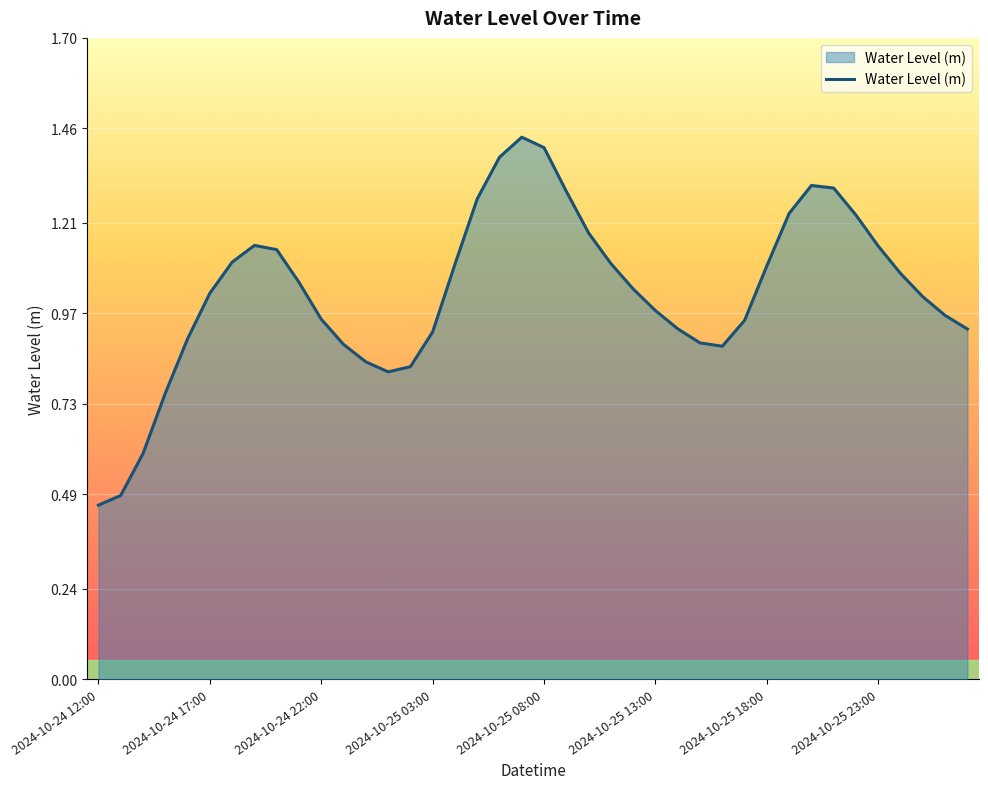

What is the sum of all values?

41.1